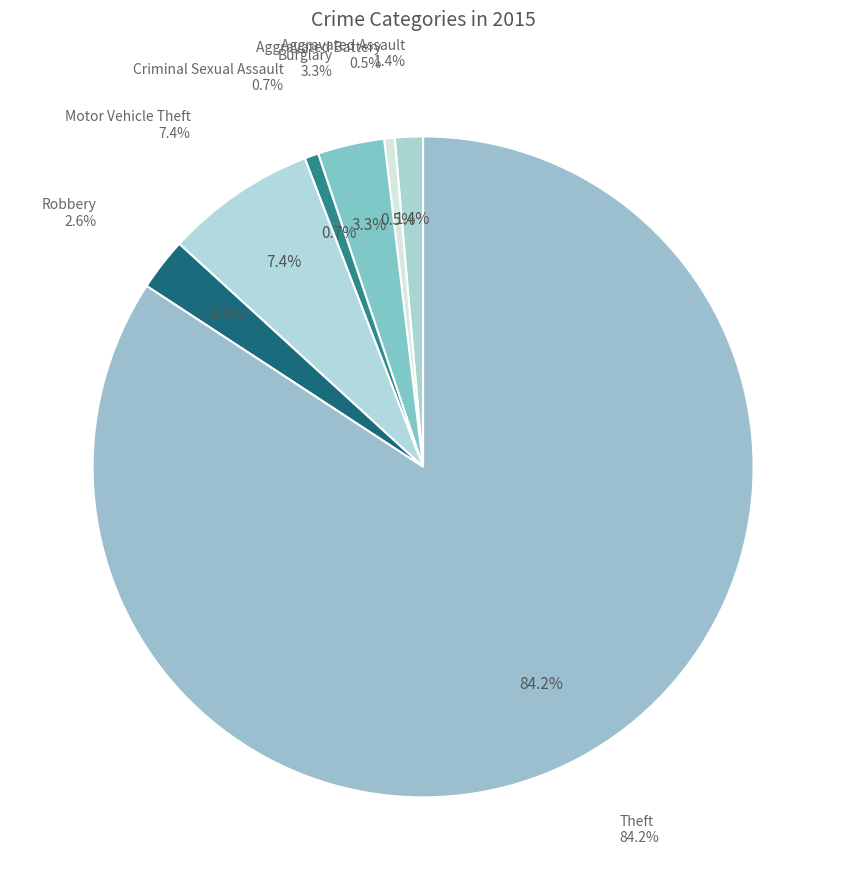

How many segments does this pie chart have?

7